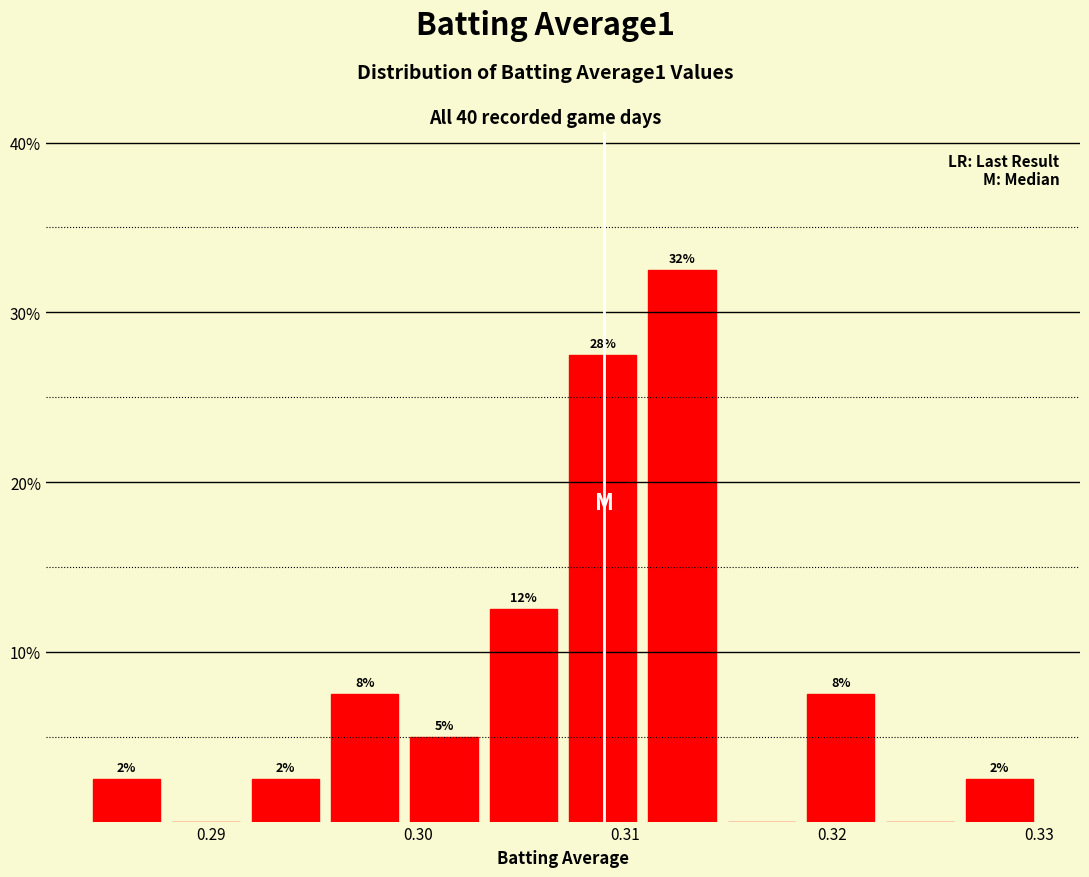

Read against the x-axis, roughly where is the centre of the tallest bar?

0.313